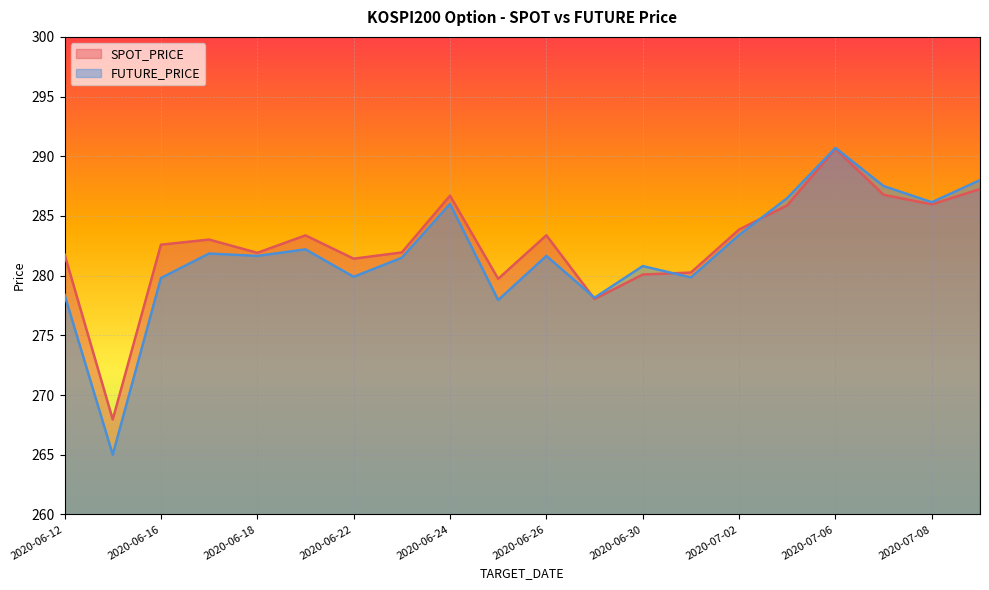

Is it true that SPOT_PRICE equals 76.4 at 2020-06-29?

False